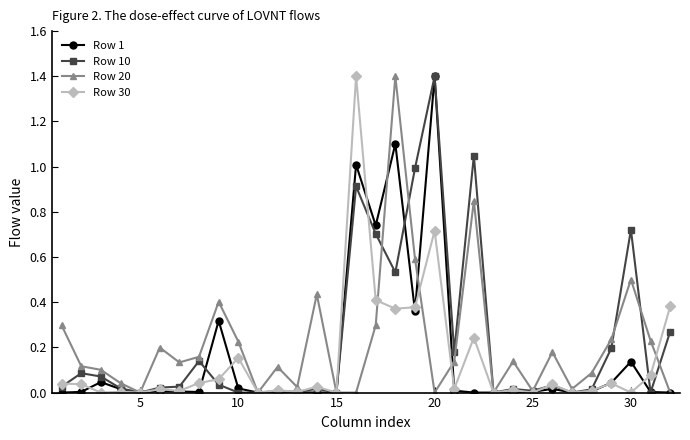

True or false: Row 1 has more than 0 points higher than both neighbors.

True